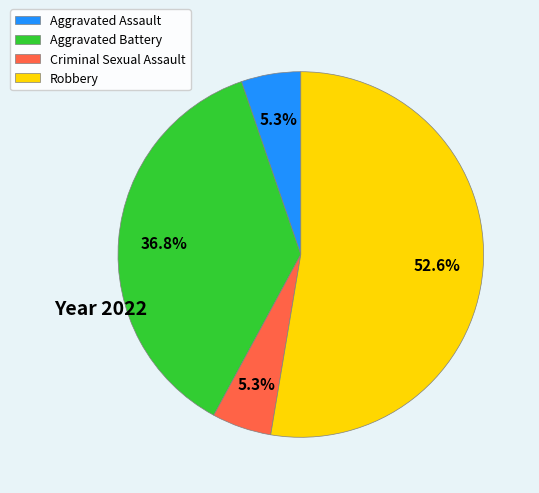

What is the largest slice in the pie chart?

Robbery